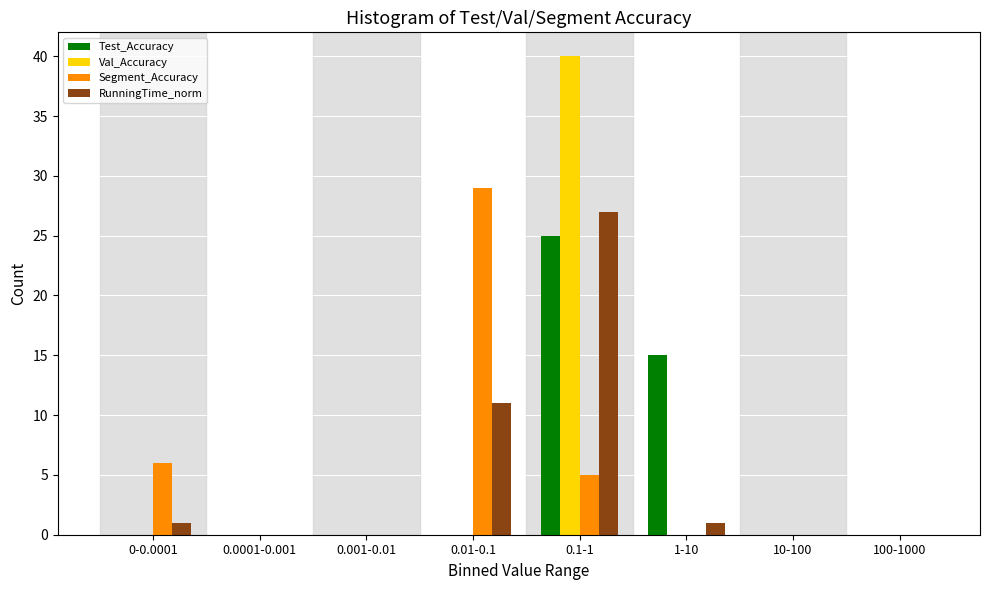

What is the maximum value shown in the chart?

40